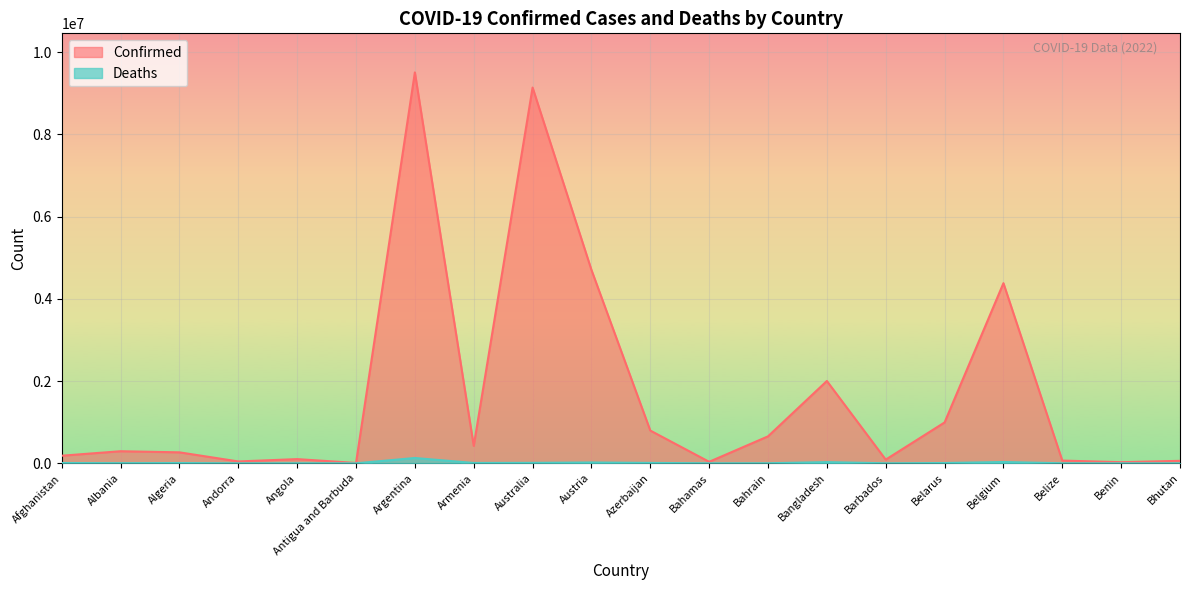

What is the greatest value displayed?

9507562